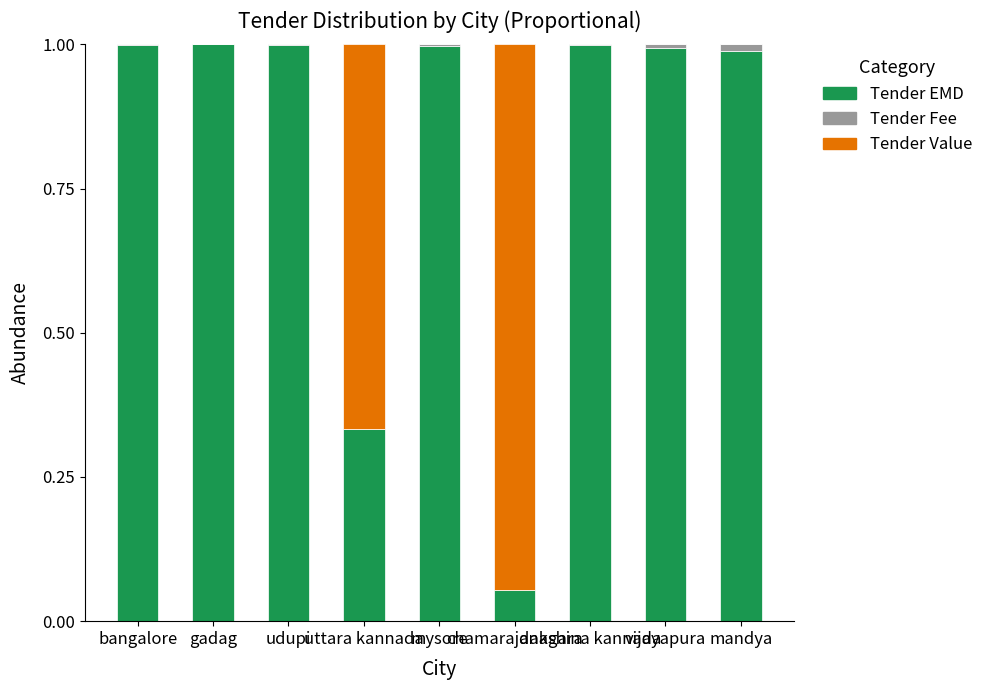

Count the number of categories in the chart.

9